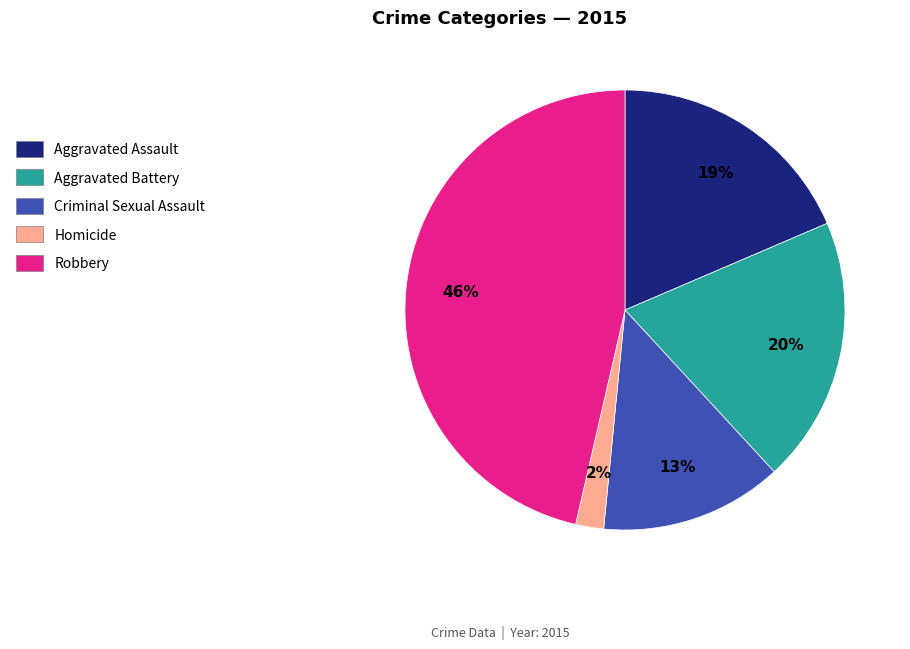

Do Aggravated Battery and Robbery together represent more than half of the pie?

Yes